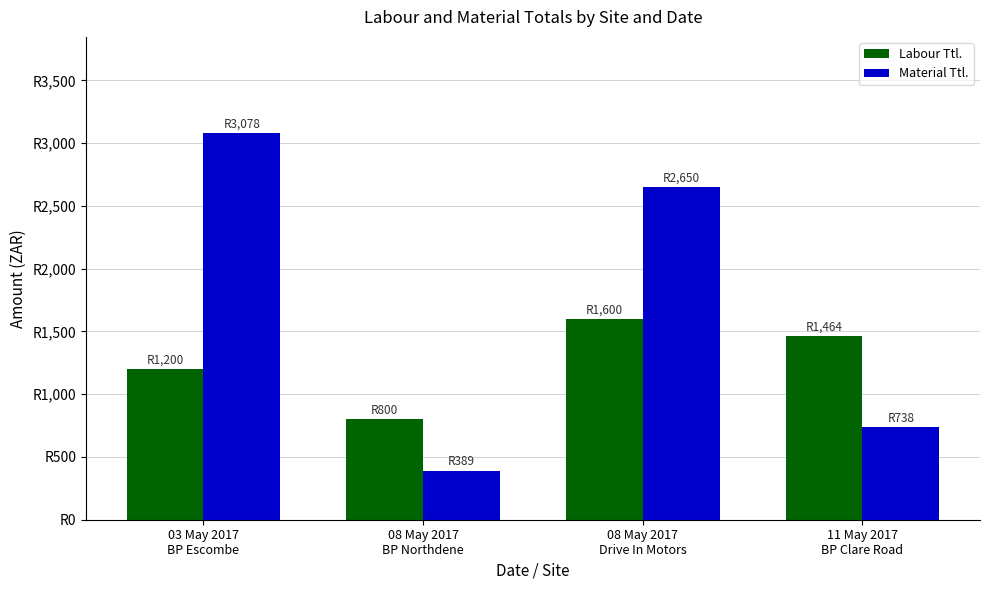

What is the label of the 2nd bar from the left?

08 May 2017
BP Northdene